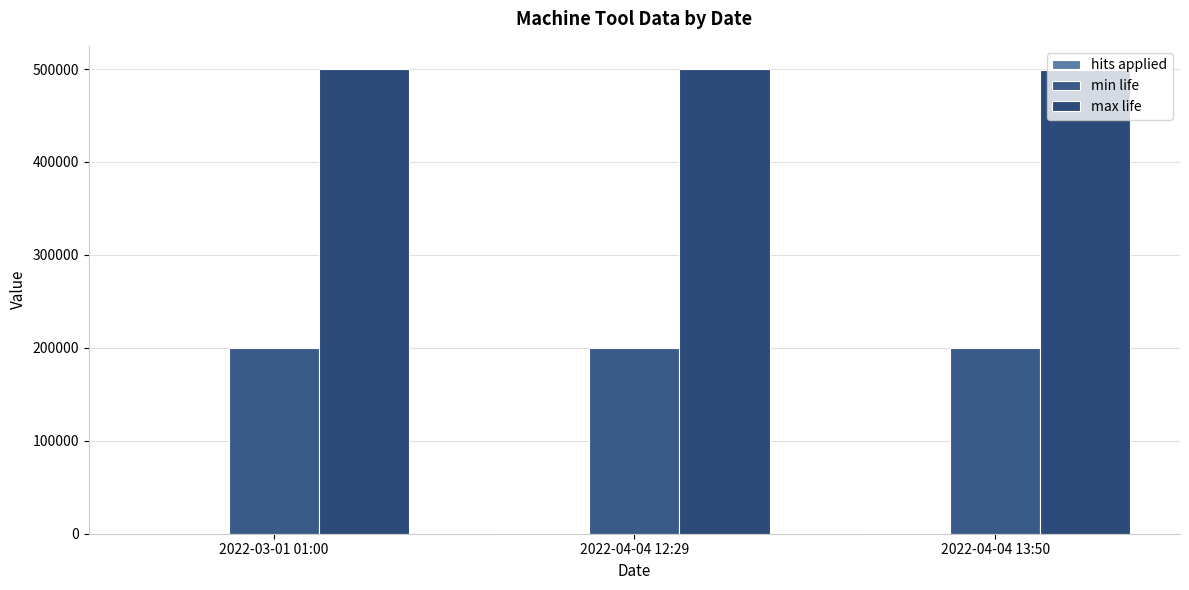

What is the difference between the maximum and second lowest values in the max life series?

336